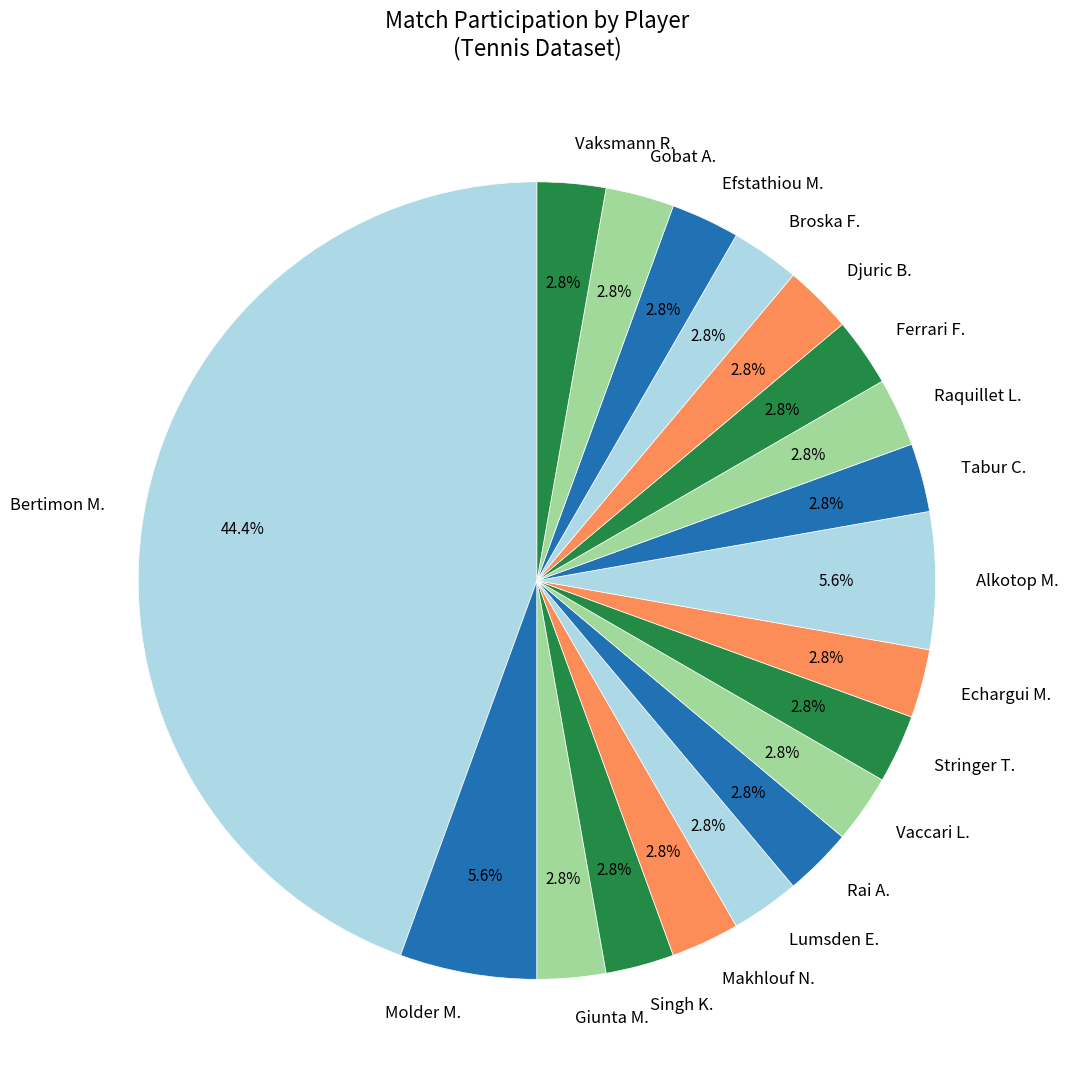

Combined, do Gobat A. and Lumsden E. account for over 50%?

No